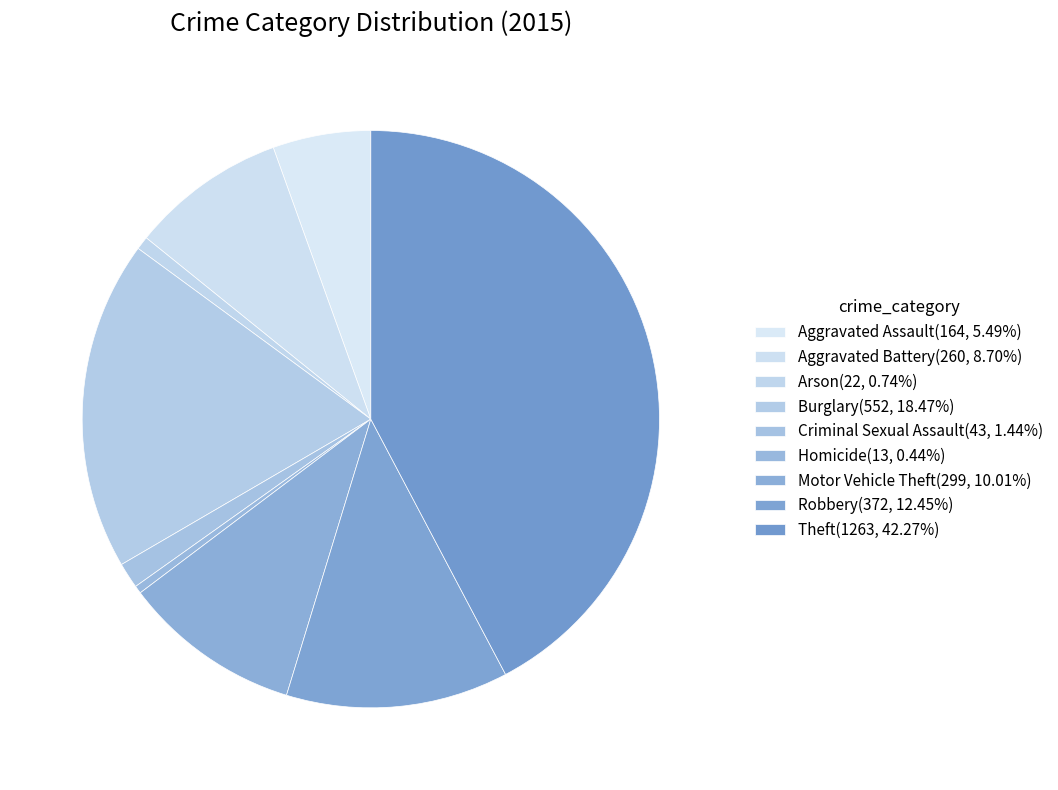

How many segments does this pie chart have?

9